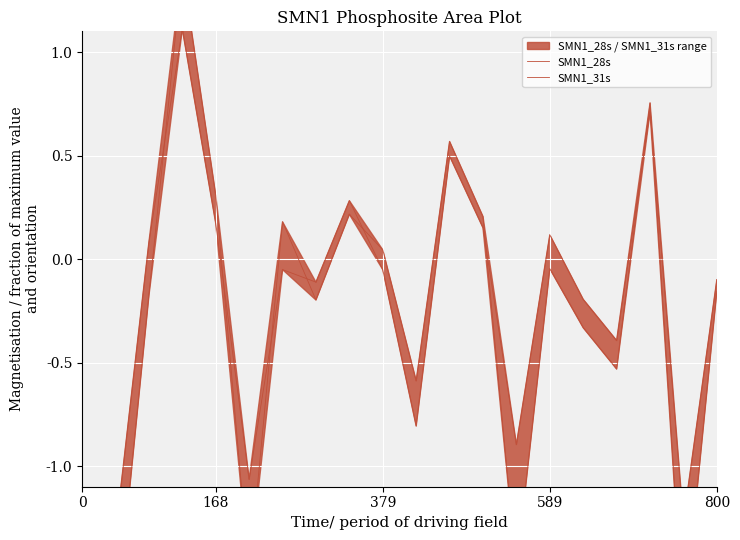

Count the number of data series in this chart.

2